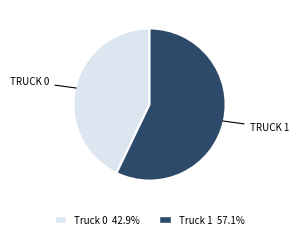

Does any single category account for the majority?

Yes